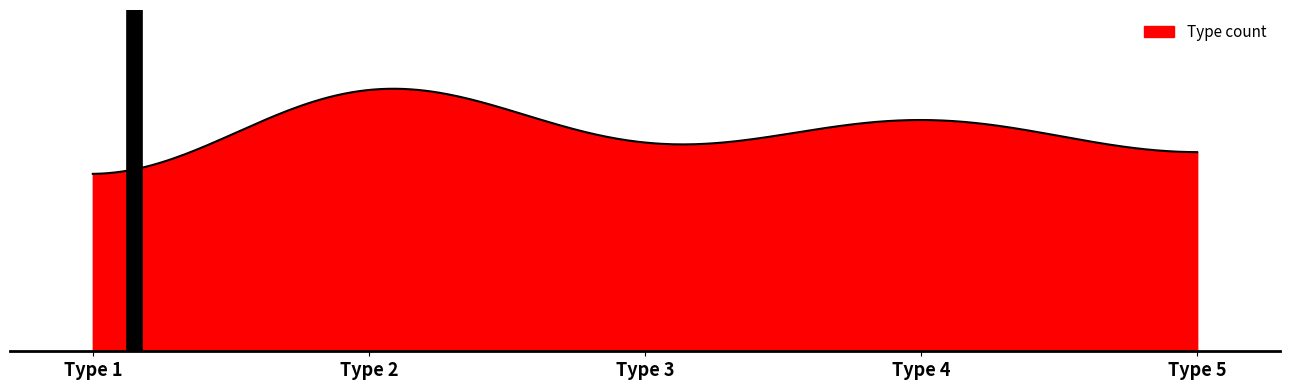

Is this an area chart (filled region under the line)?

Yes